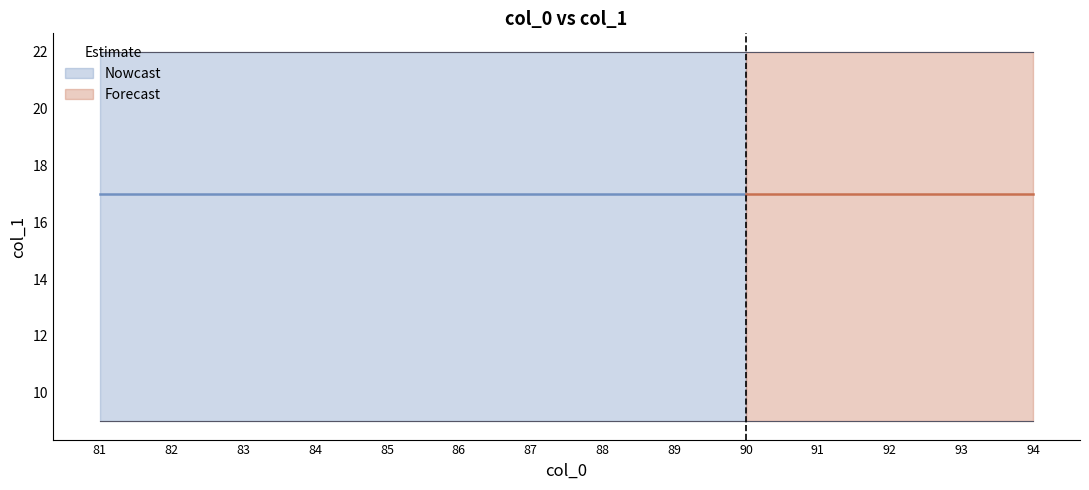

True or false: col_1_lower has more than 1 points higher than both neighbors.

False